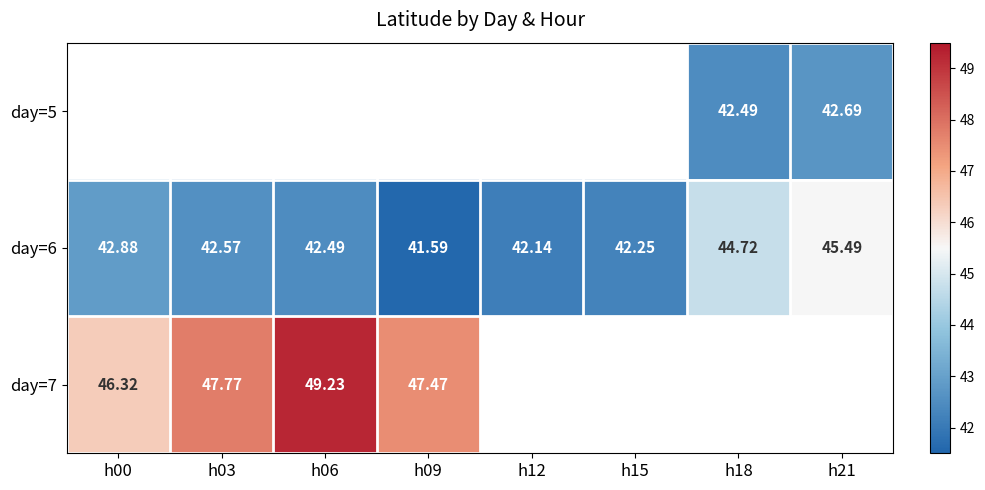

How many data points in day=6 are above 42?

7